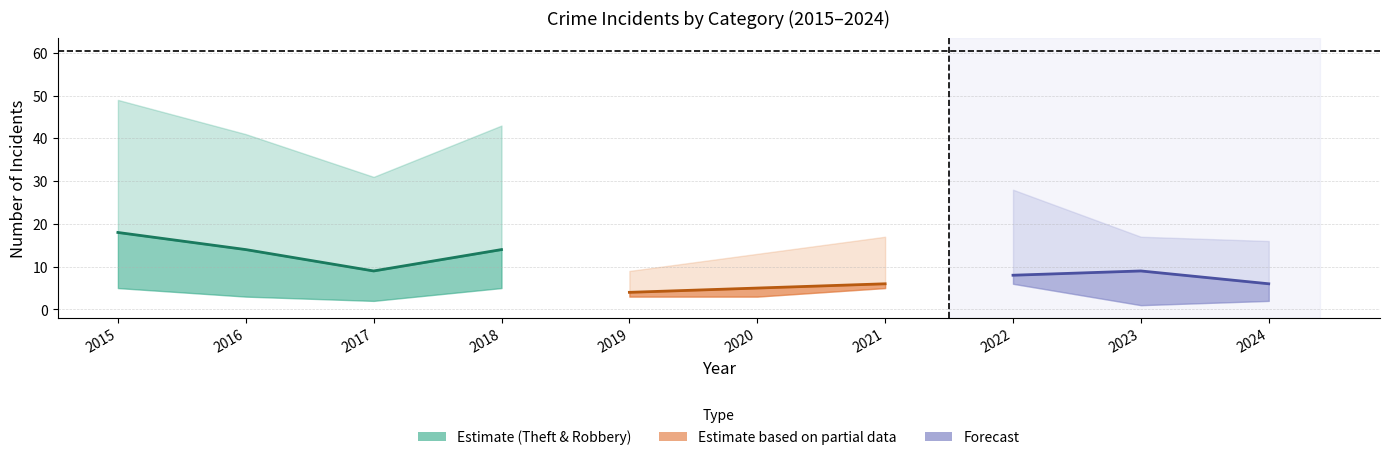

At which category does Robbery reach its first local peak?

2018